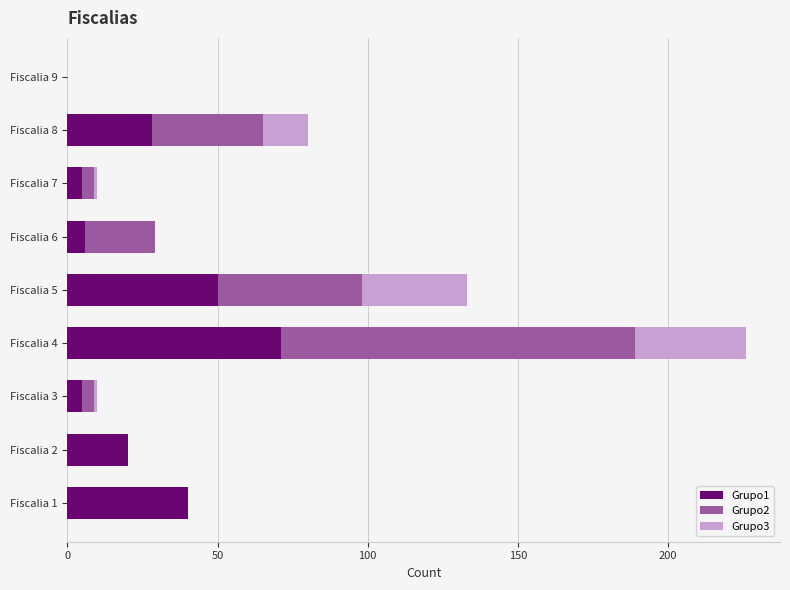

At which category is the sum across all series the highest?

Fiscalia 4